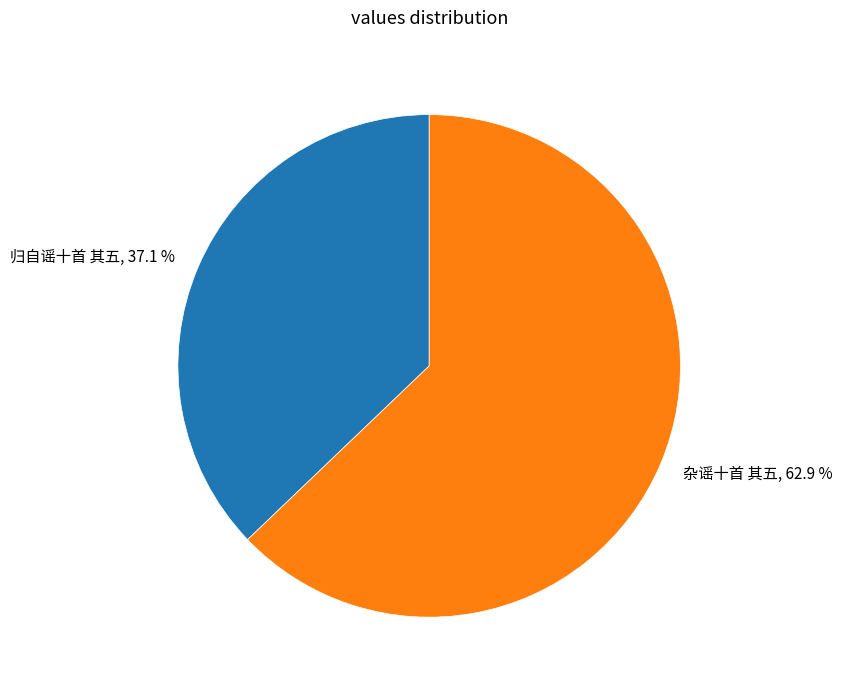

To the nearest percent, what is the average slice percentage?

50%